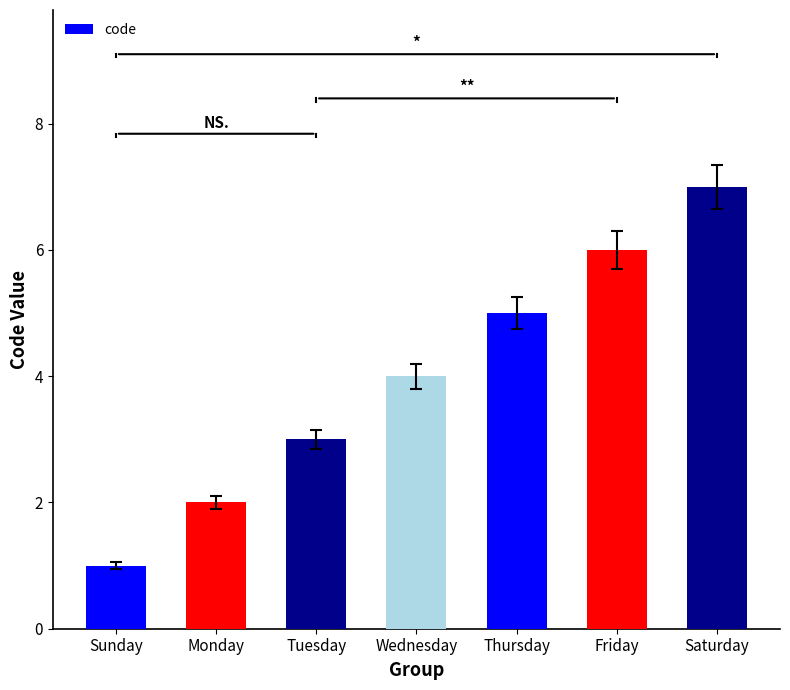

At which category does the chart reach its peak across all series?

Saturday